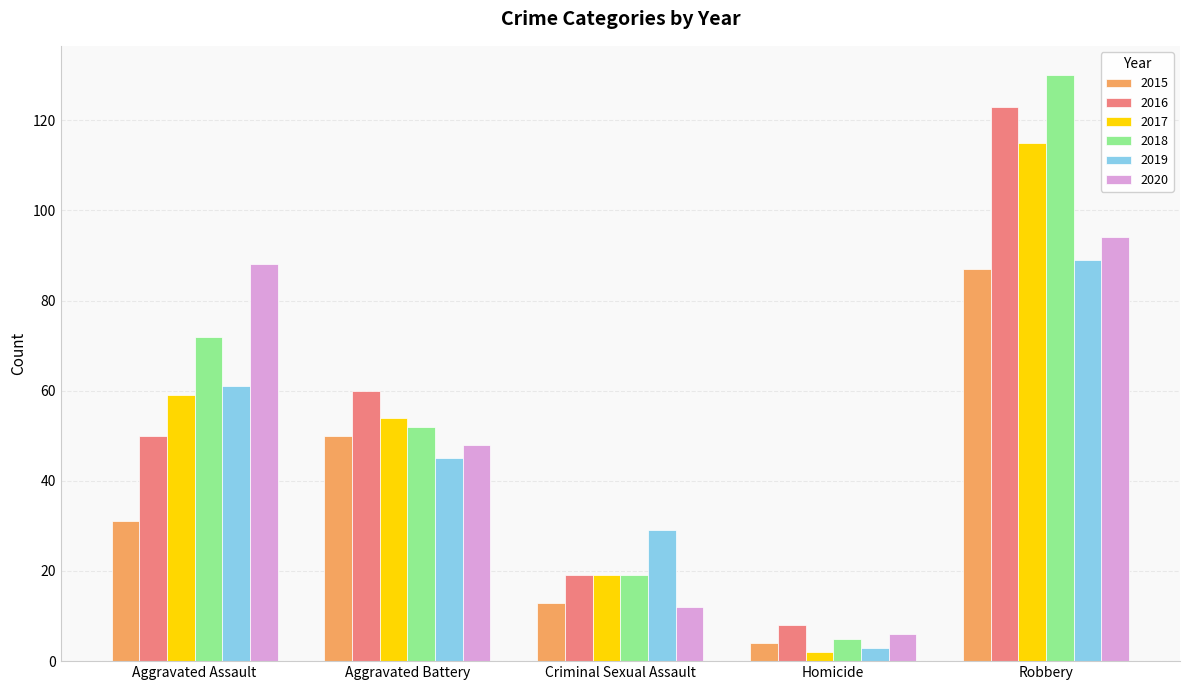

Which series has the largest total across all categories?

2018